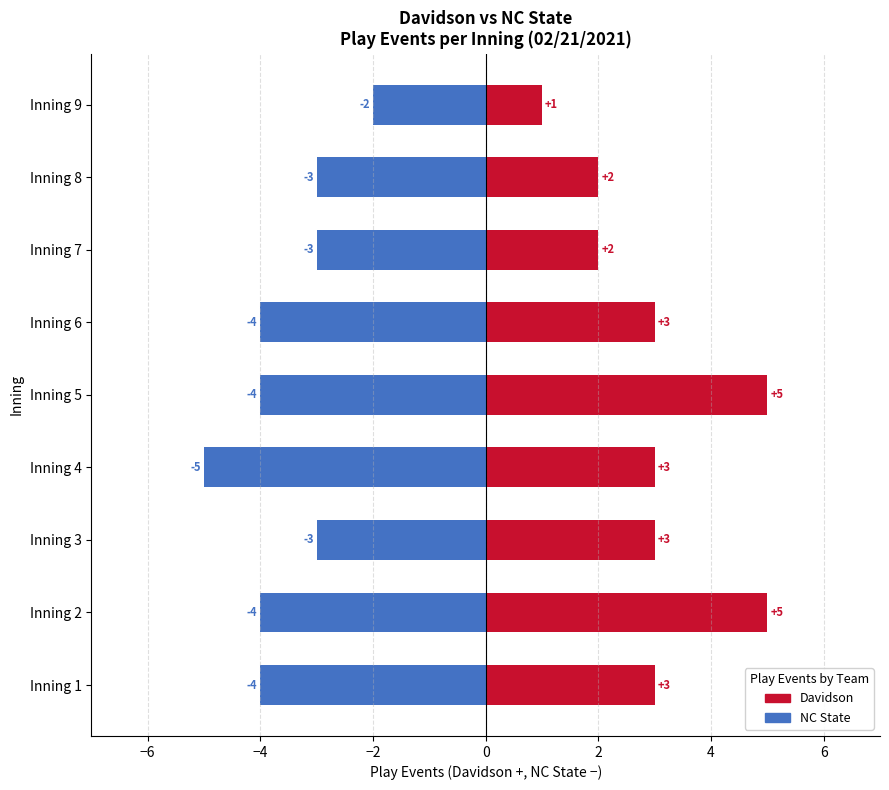

What is the sum of all Davidson values?

27